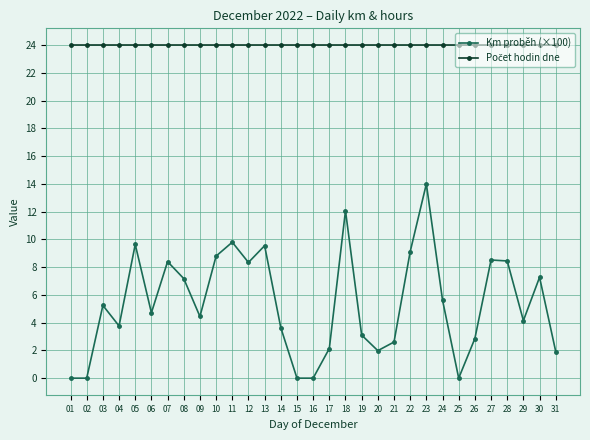

The value of Km proběh (×100) at 21 is 1.6. True or false?

False